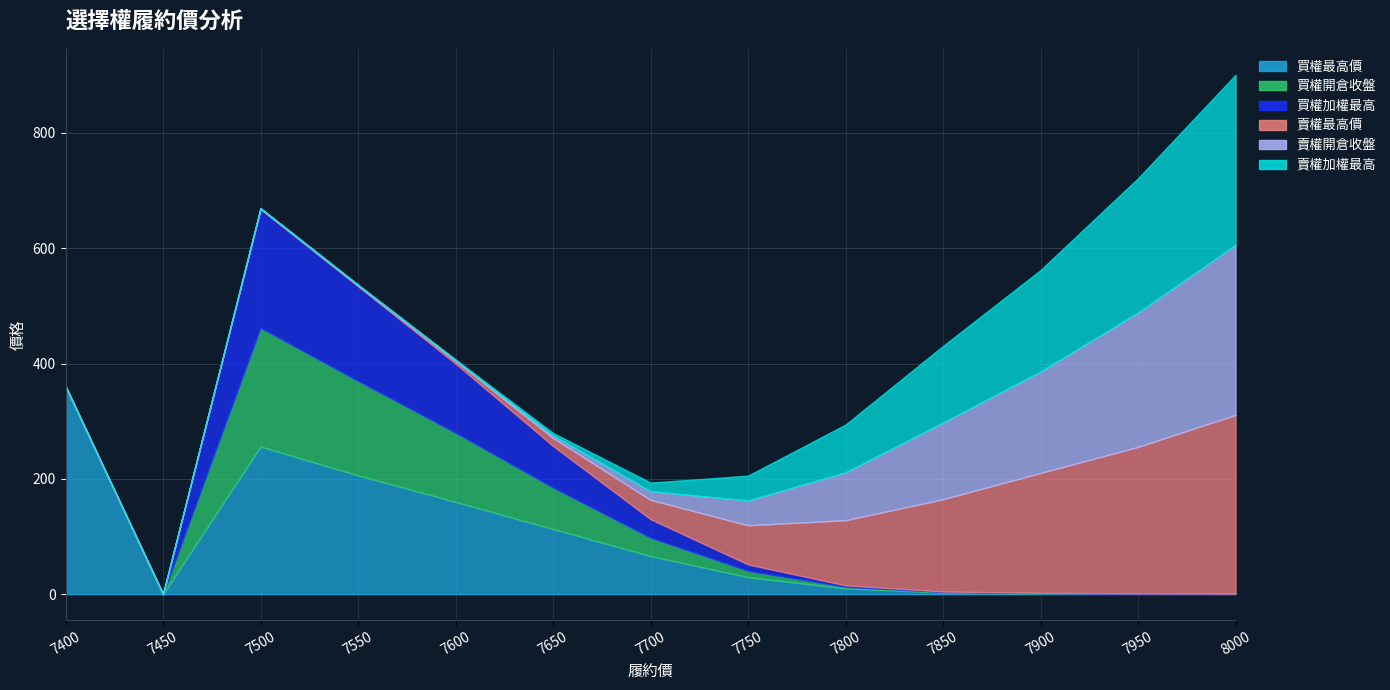

Which category has the lowest value in the 買權最高價 series?

7450